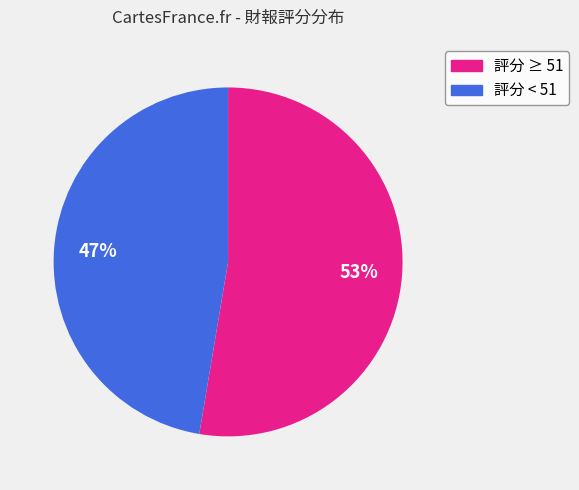

How many segments does this pie chart have?

2